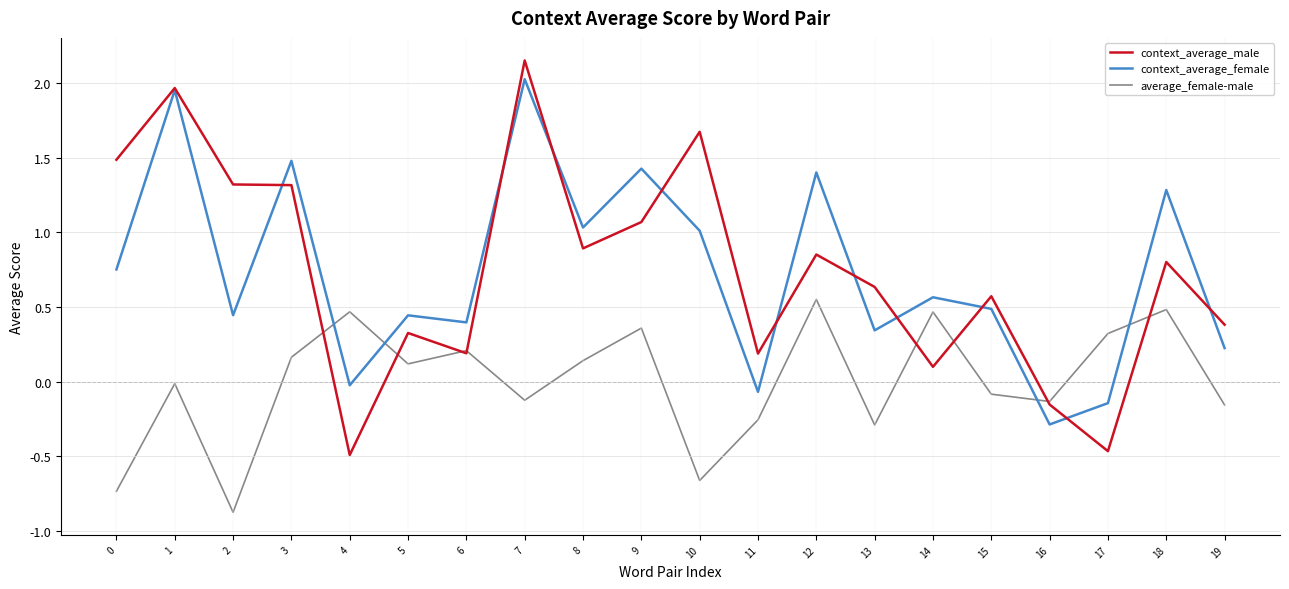

List the series in order of their peak value, lowest first.

average_female-male, context_average_female, context_average_male